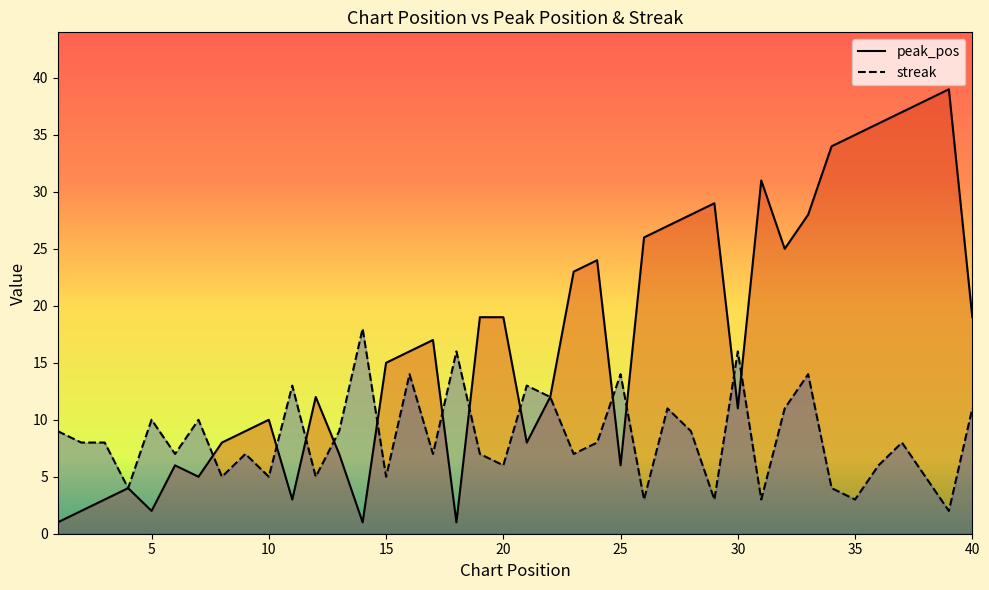

Which series changed the most between 31 and 36?

peak_pos